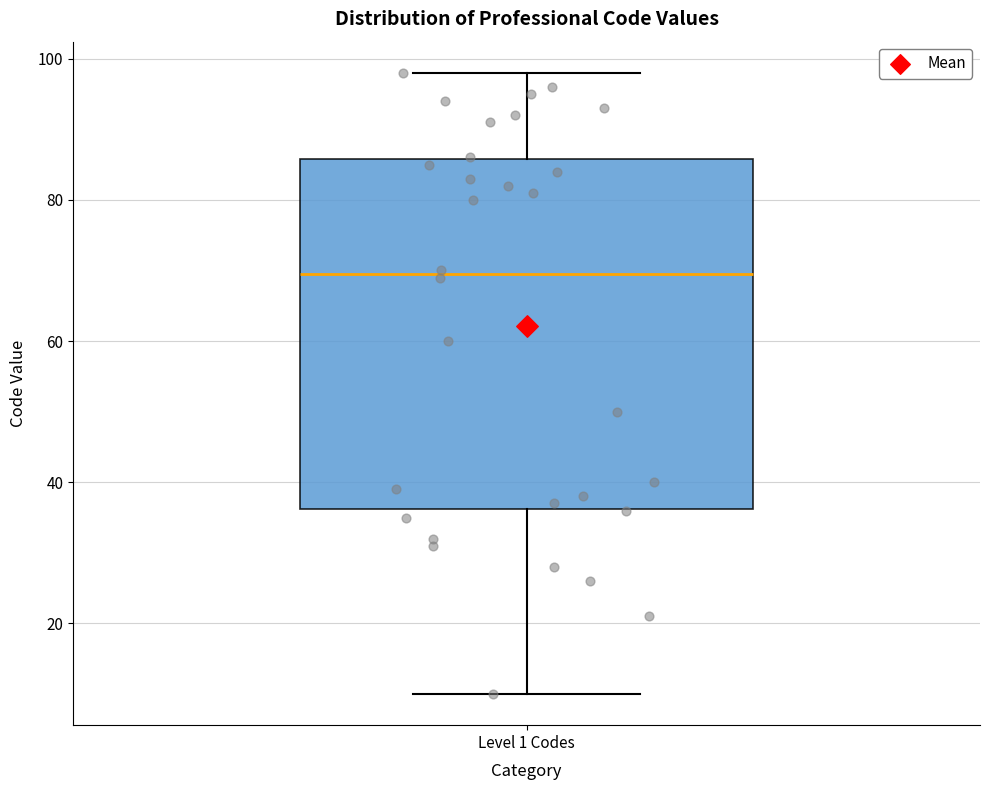

Where is the upper edge of the box for Level 1 Codes on the y-axis? The values are not printed on the chart, so give them approximately, as read against the axis.

86